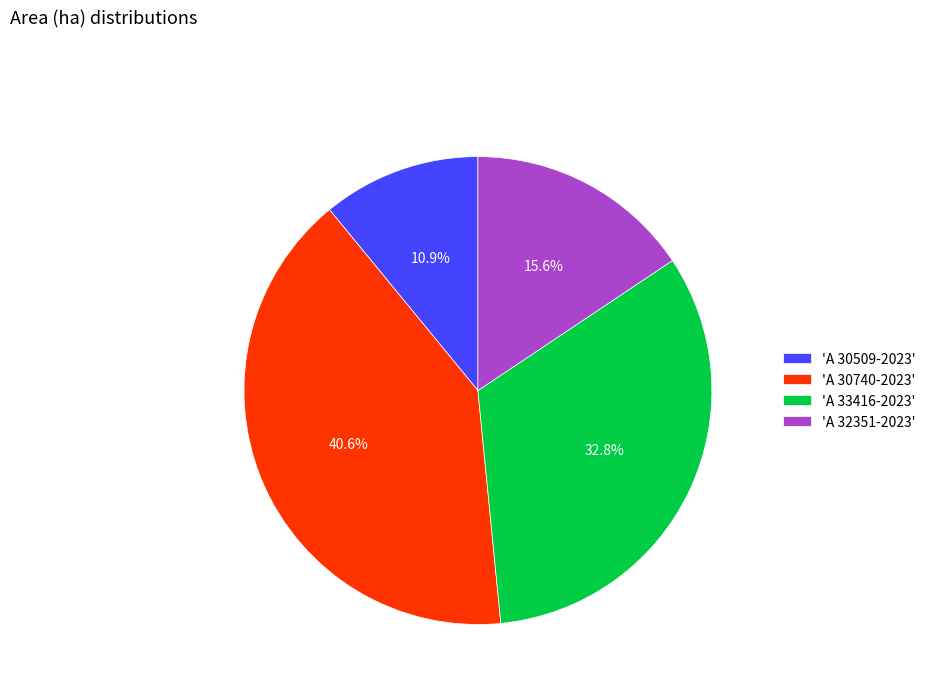

Is the sum of 'A 30740-2023' and 'A 32351-2023' greater than half?

Yes